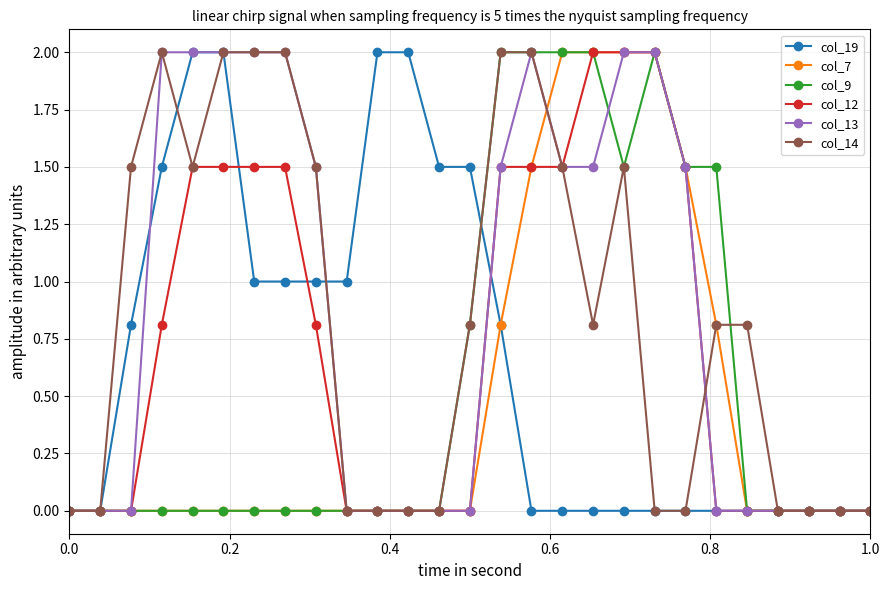

What is the highest value of the col_14 series?

2.0